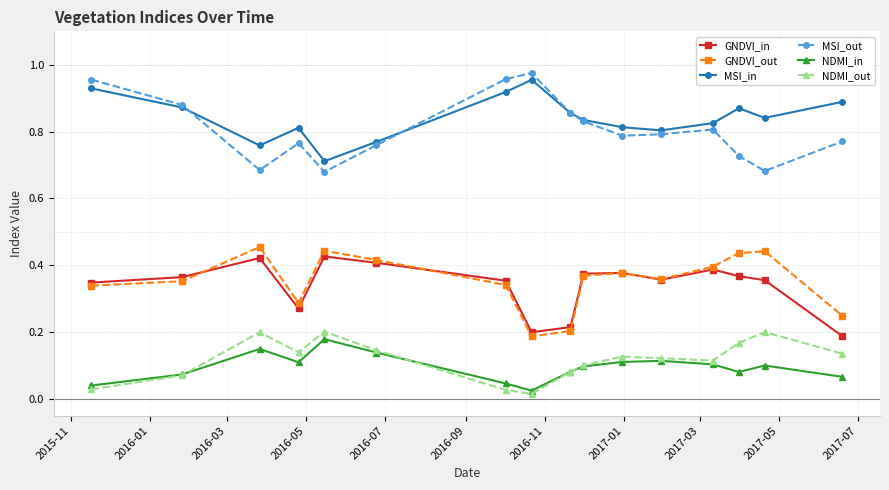

How many series are shown in this chart?

6